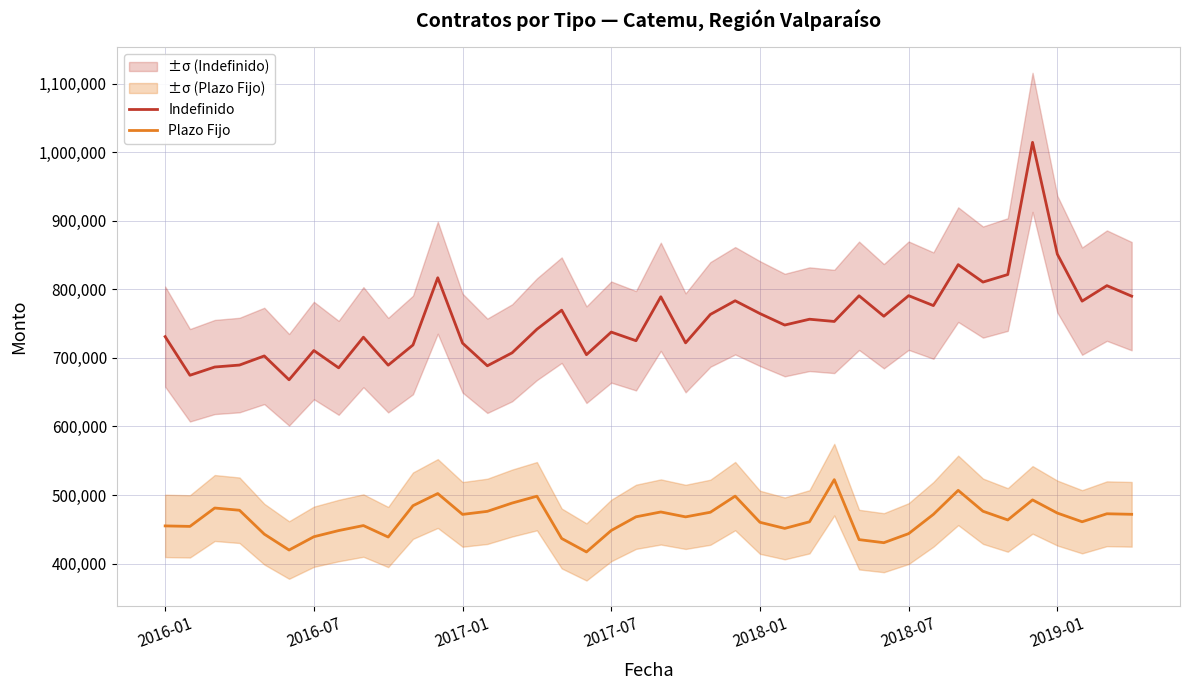

The value of Indefinido at 2017-07 is 479461. True or false?

False